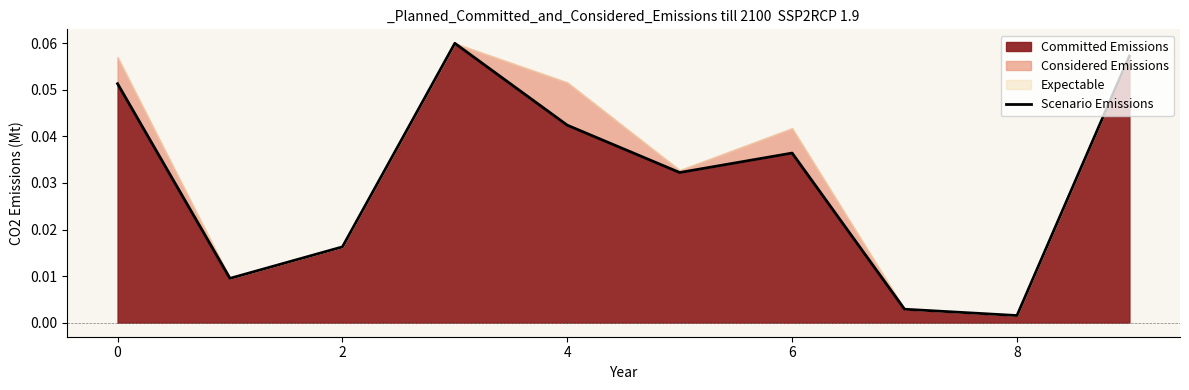

How many lines are shown in the chart?

1